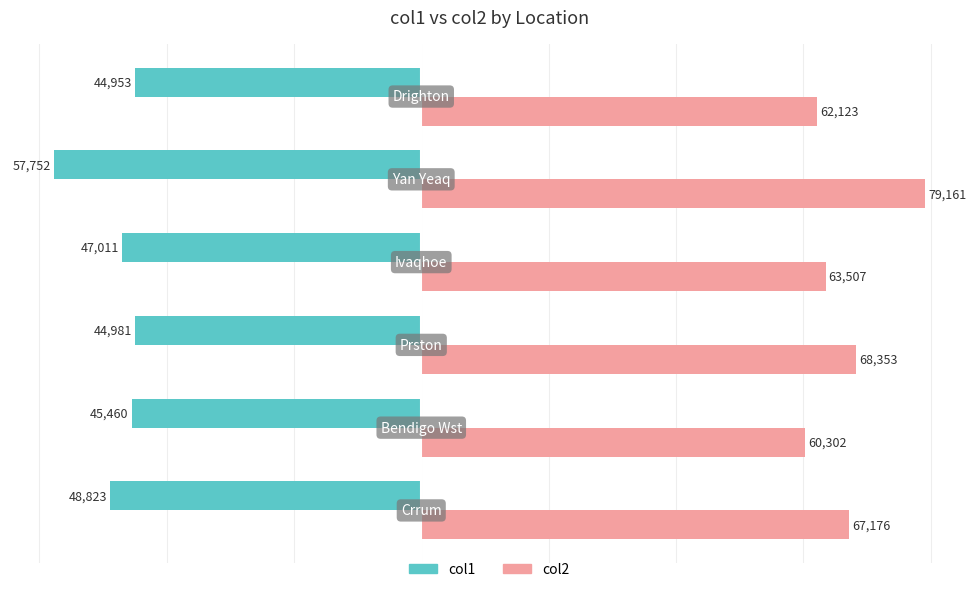

Rank the series by their maximum value, from lowest to highest.

col1, col2